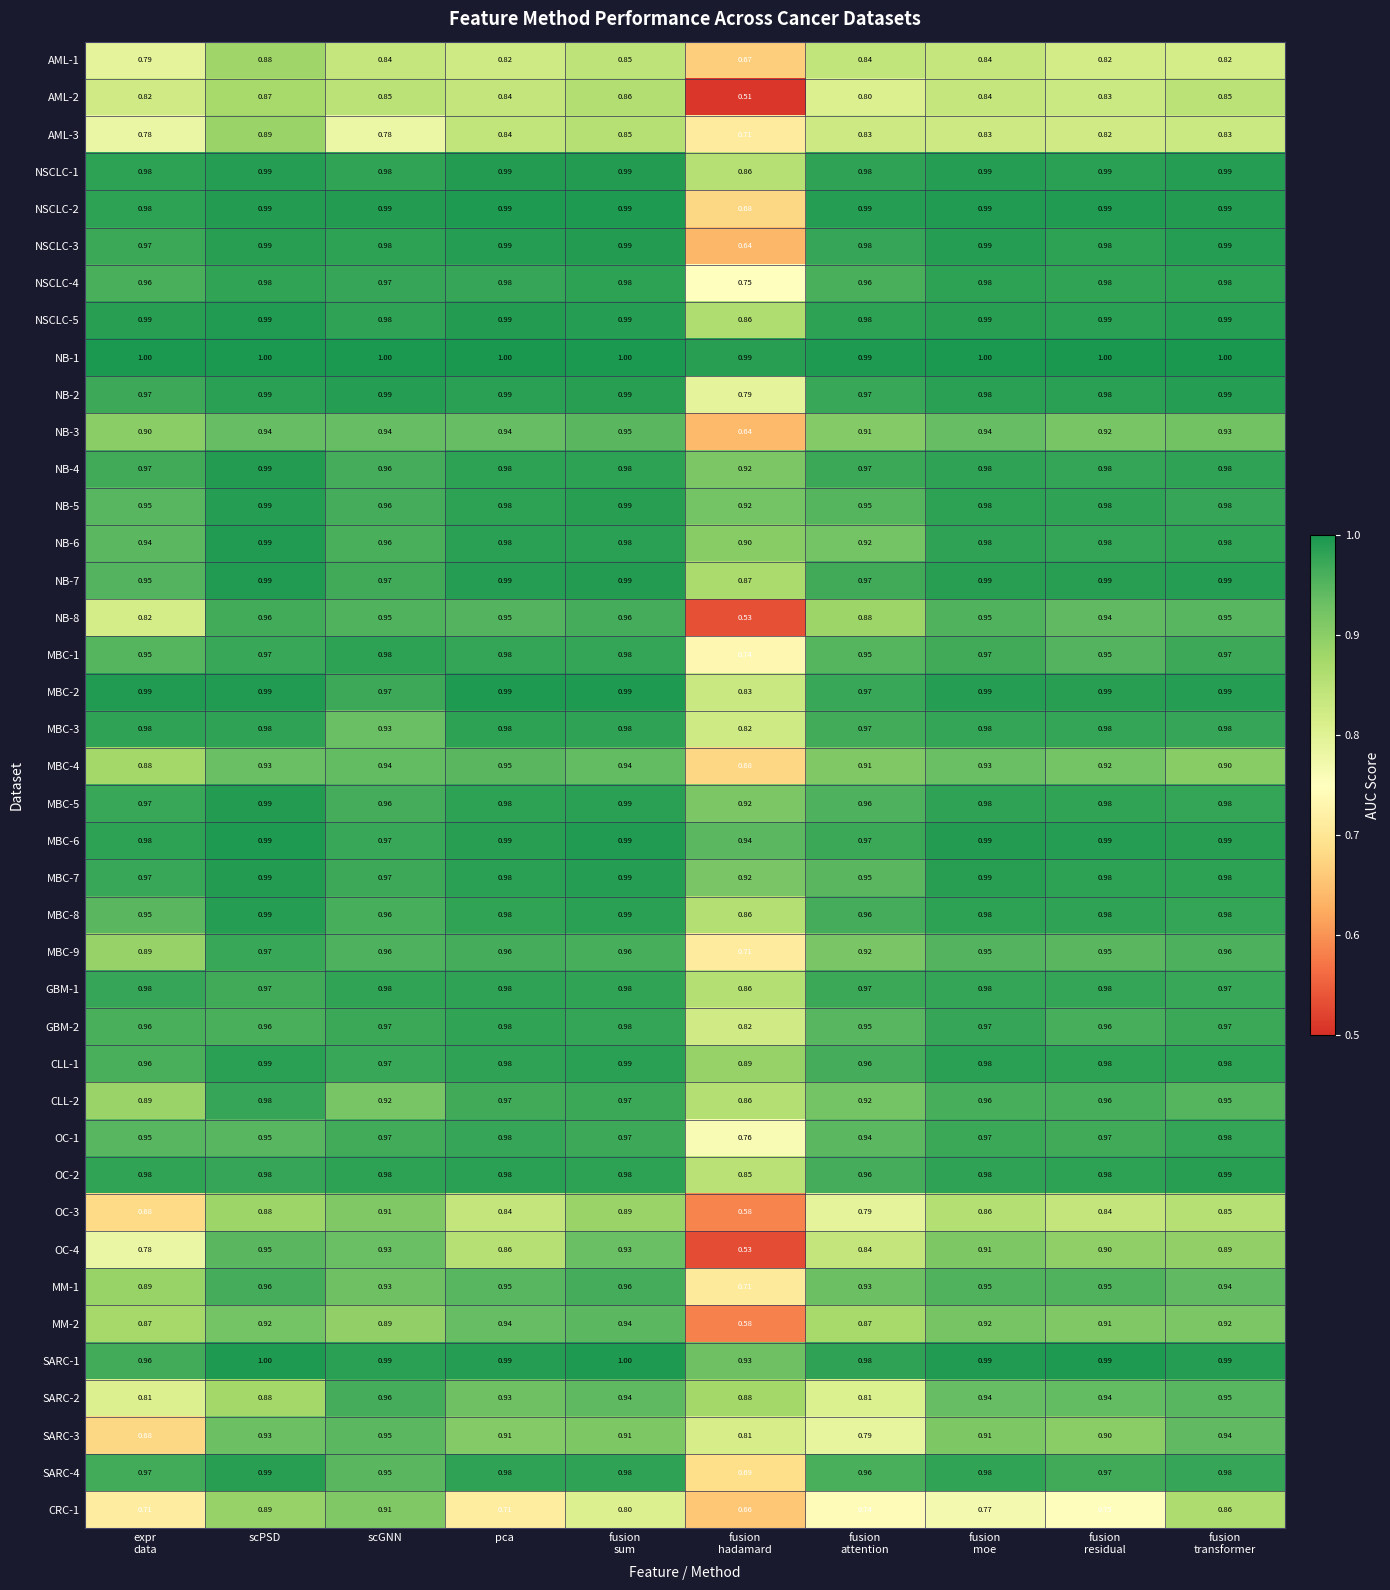

At which category is the sum across all series the highest?

scPSD